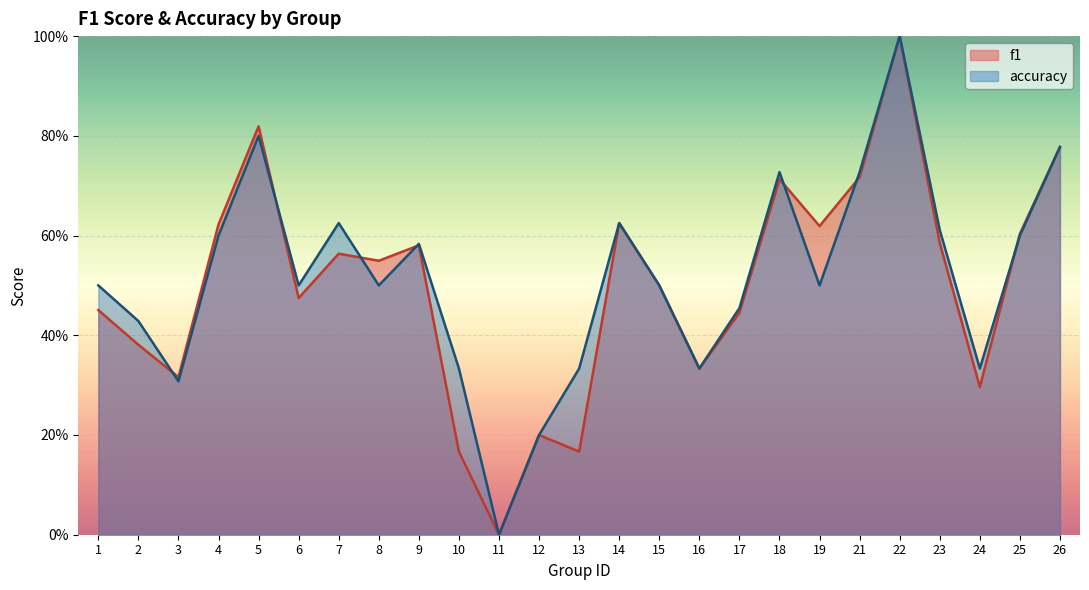

How many times do accuracy and f1 cross each other?

7